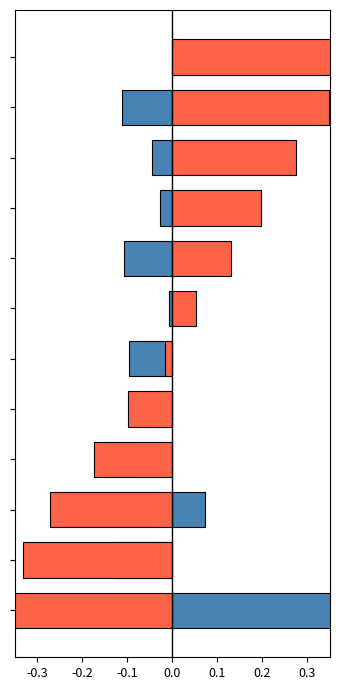

What is the sum of the Orders YTD values at 7 and 8?

-0.3